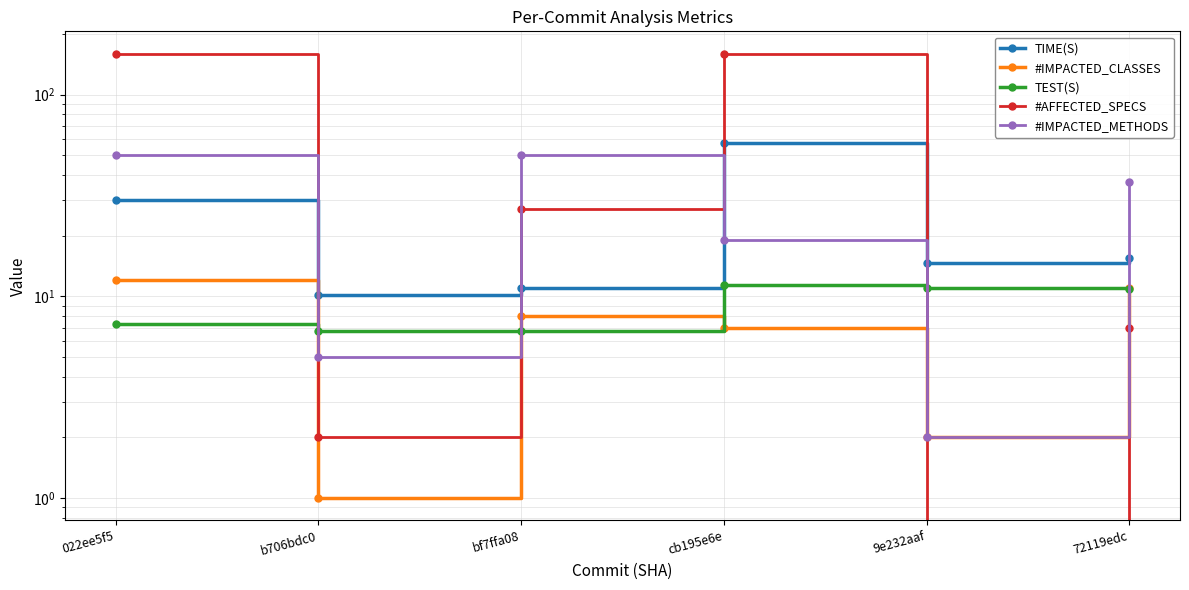

Which series has the largest range (max minus min)?

#AFFECTED_SPECS